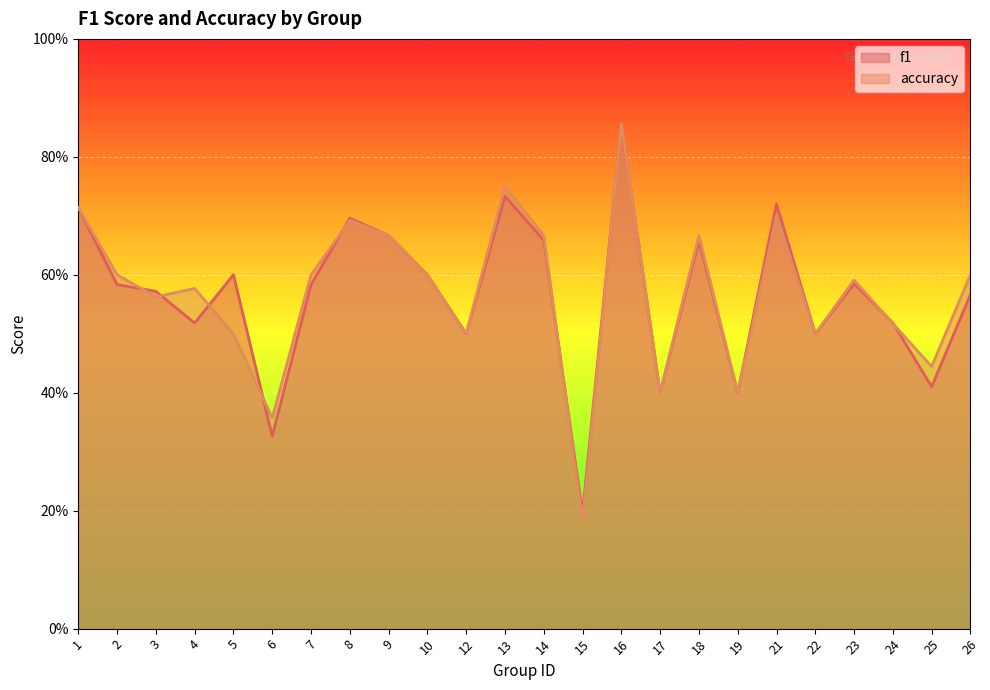

Between 4 and 17, which series saw the biggest shift?

accuracy